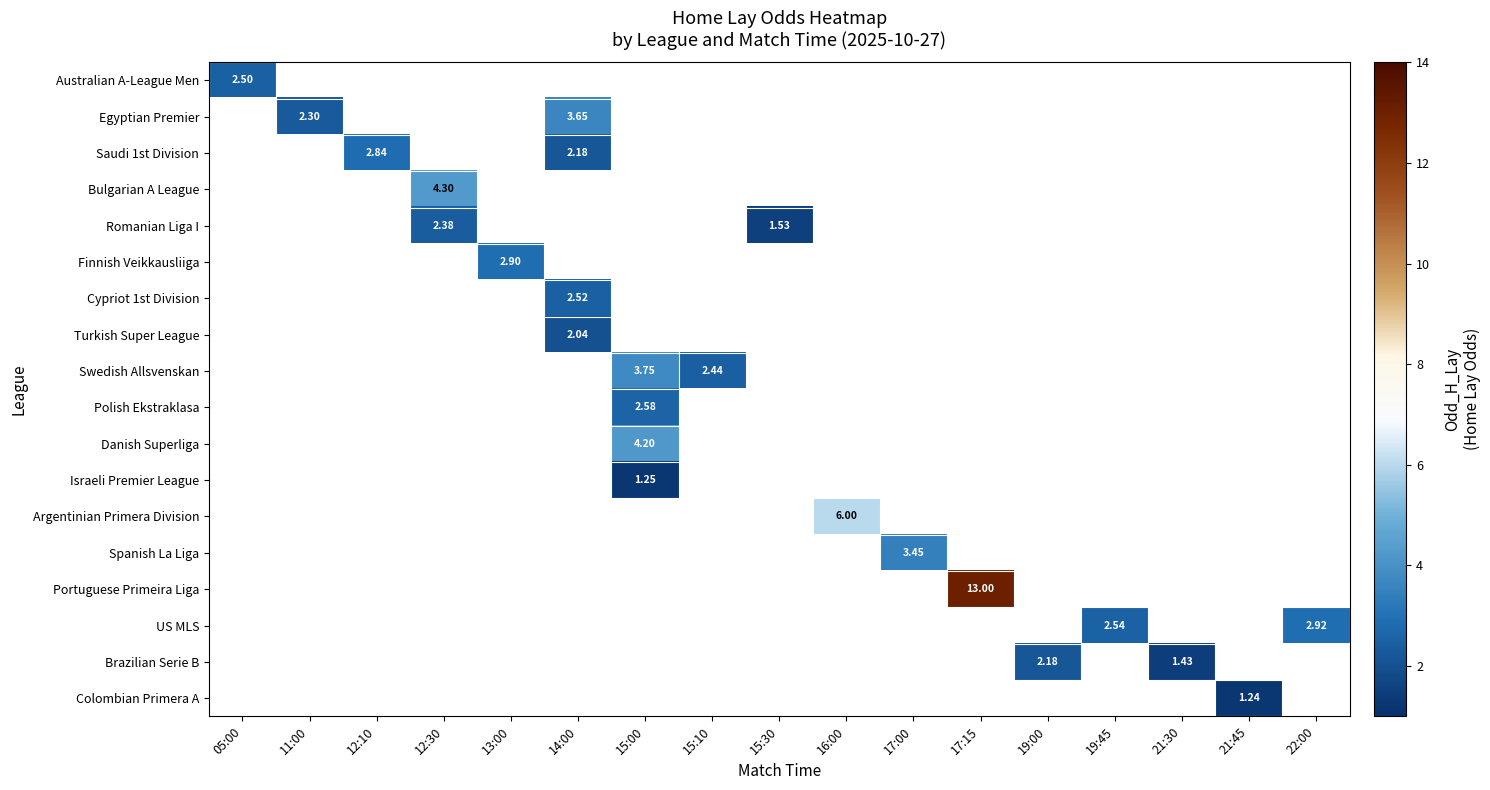

Which series changed the most between 12:10 and 14:00?

Saudi 1st Division